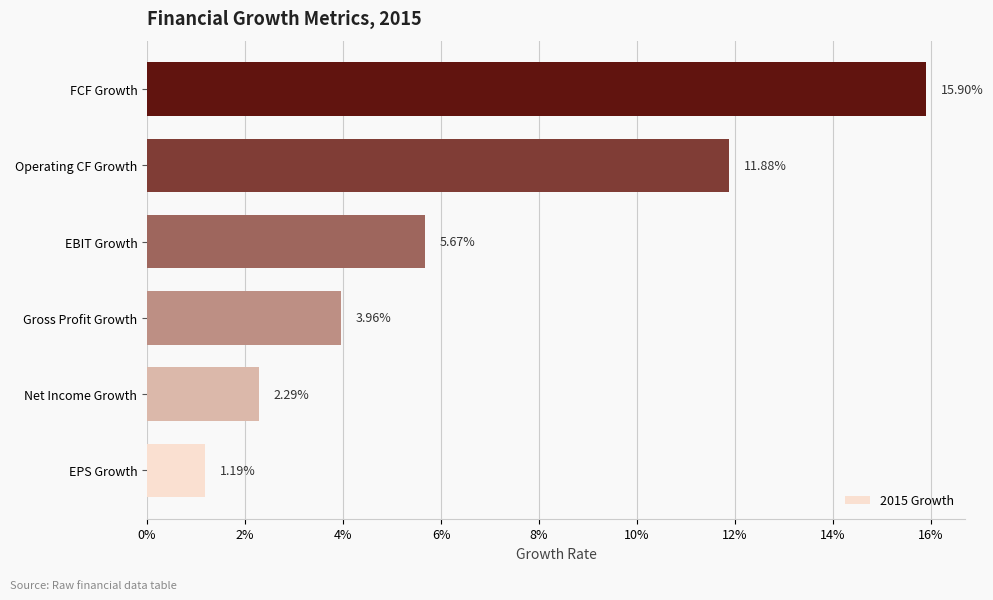

Does the chart contain any negative values?

No